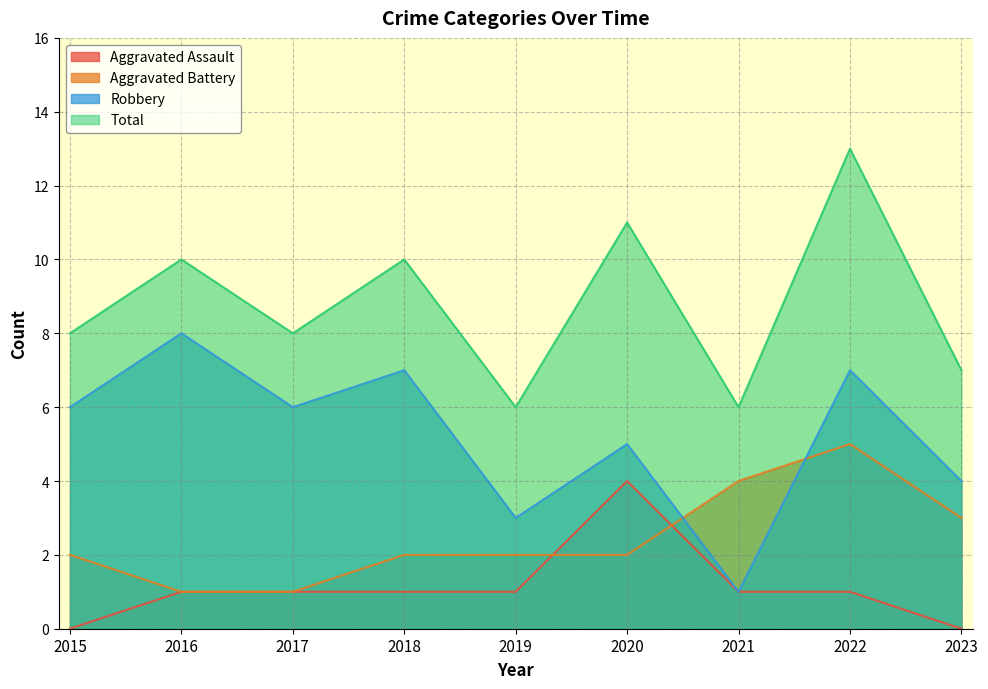

What is the difference between the Total values at 2022 and 2021?

7